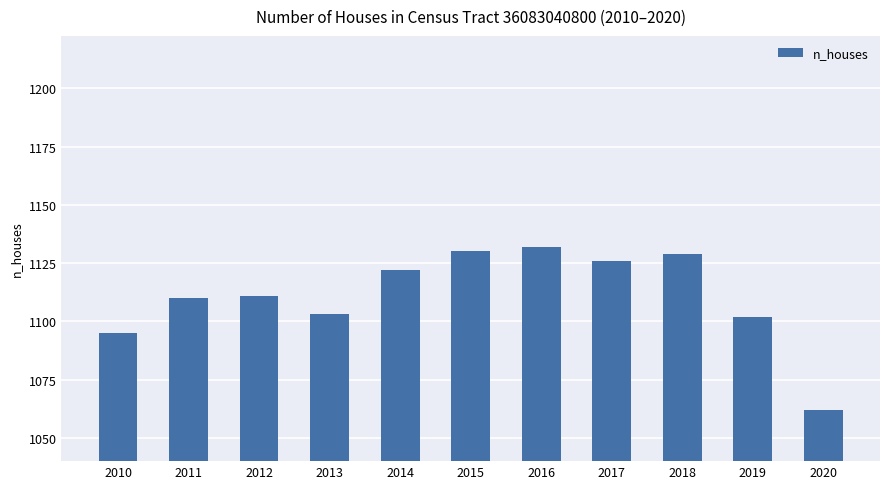

What is the approximate value at 2012, to the nearest 5?

1110